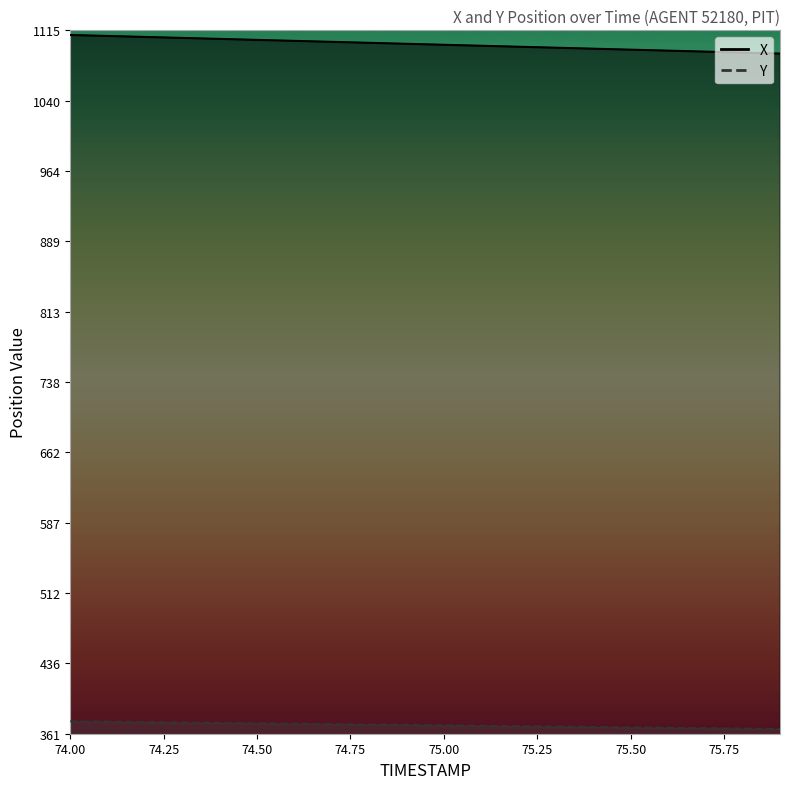

What is the sum of the X values at 75.8 and 75.7?

2183.4